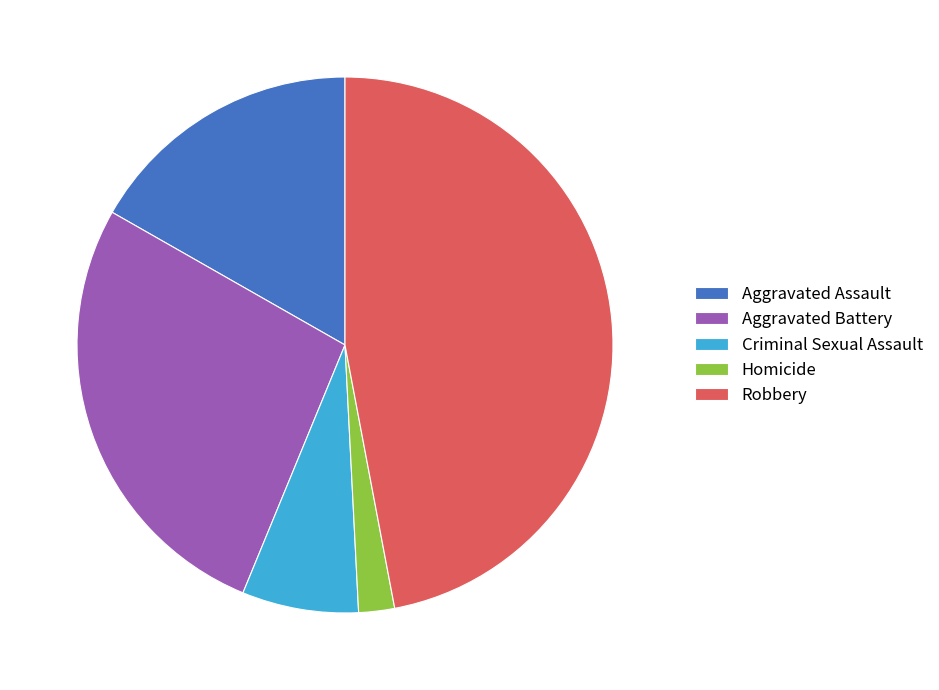

Do Aggravated Battery and Criminal Sexual Assault together represent more than half of the pie?

No